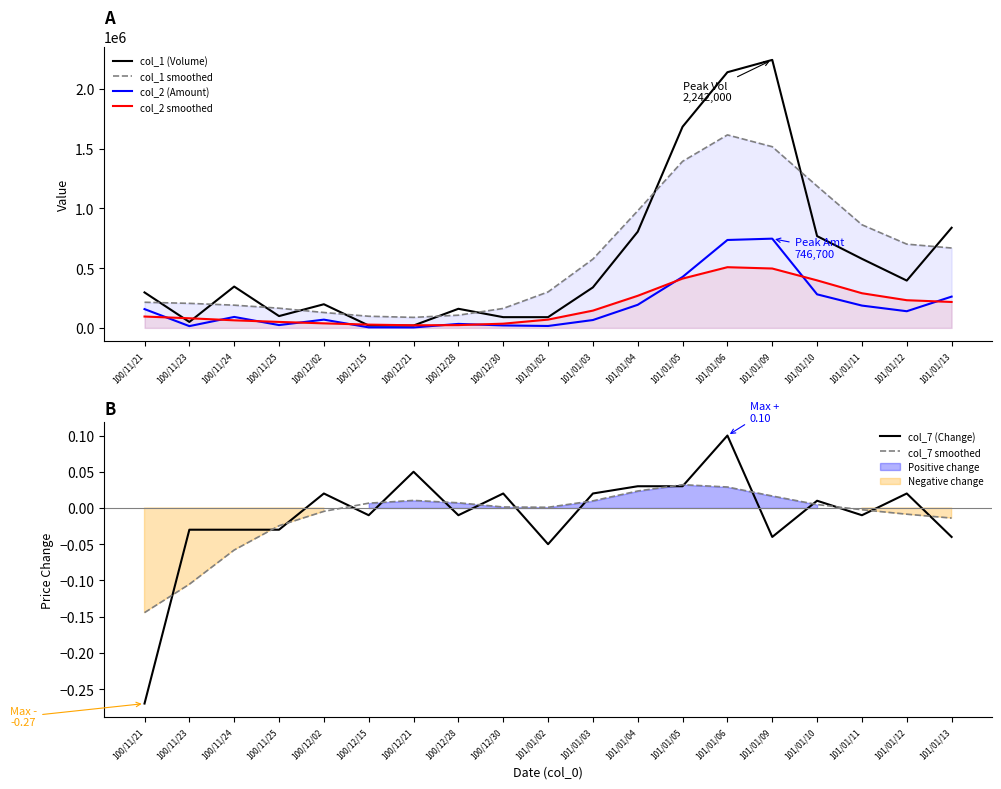

At which category is the sum across all series the highest?

101/01/09